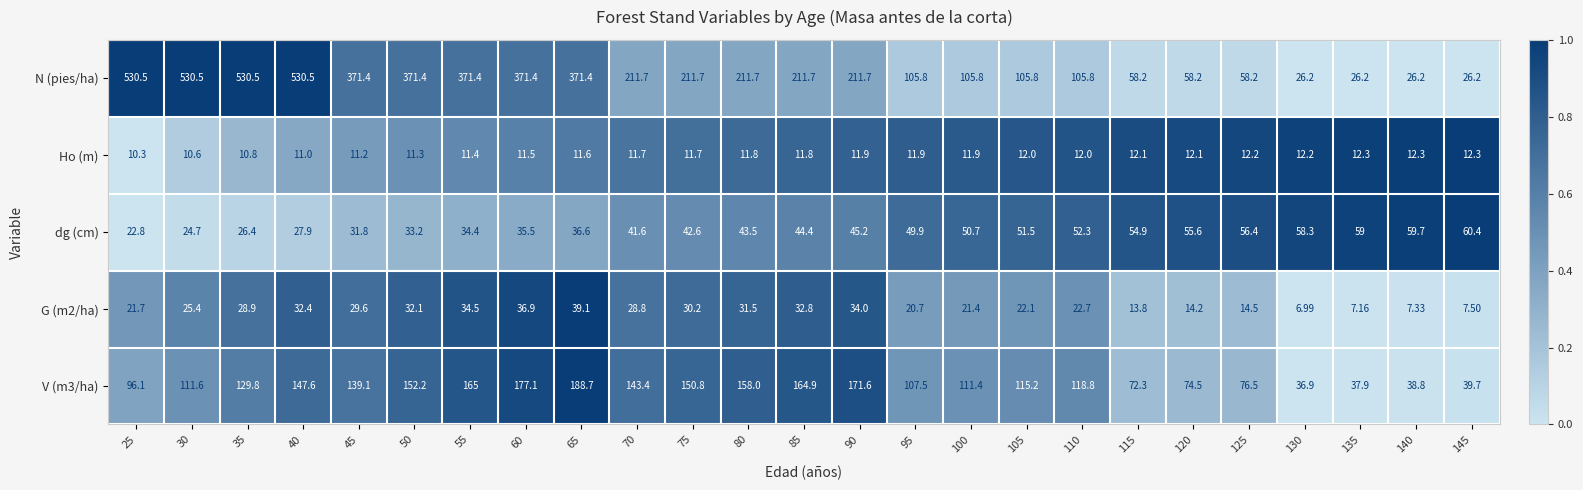

Is the value of V (m3/ha) at 135 greater than the value of dg (cm) at 130?

No